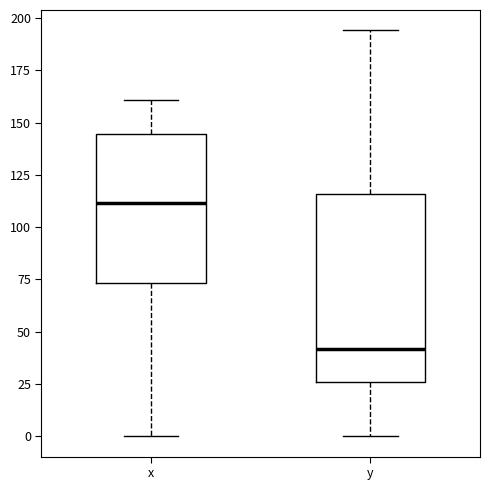

Reading left to right, read every box against the y-axis: the position of its median line, the range the box covers, and the ends of its whiskers. The values are not printed on the chart, so give them approximately, as read against the axis.

x: median 110, box 75 to 145, whiskers 0 to 160
y: median 40, box 25 to 115, whiskers 0 to 195